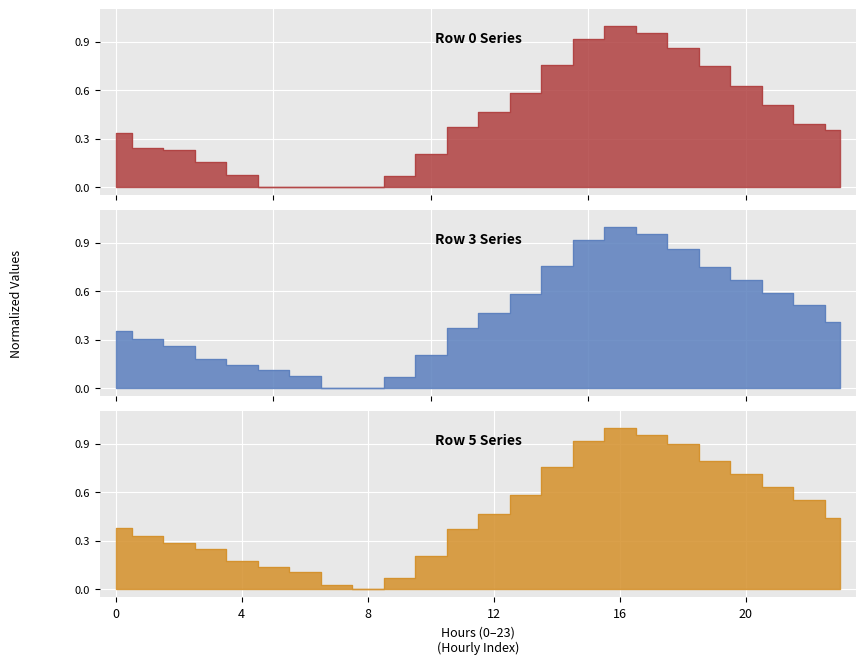

The value of Row 5 at 0 is 0.5. True or false?

False